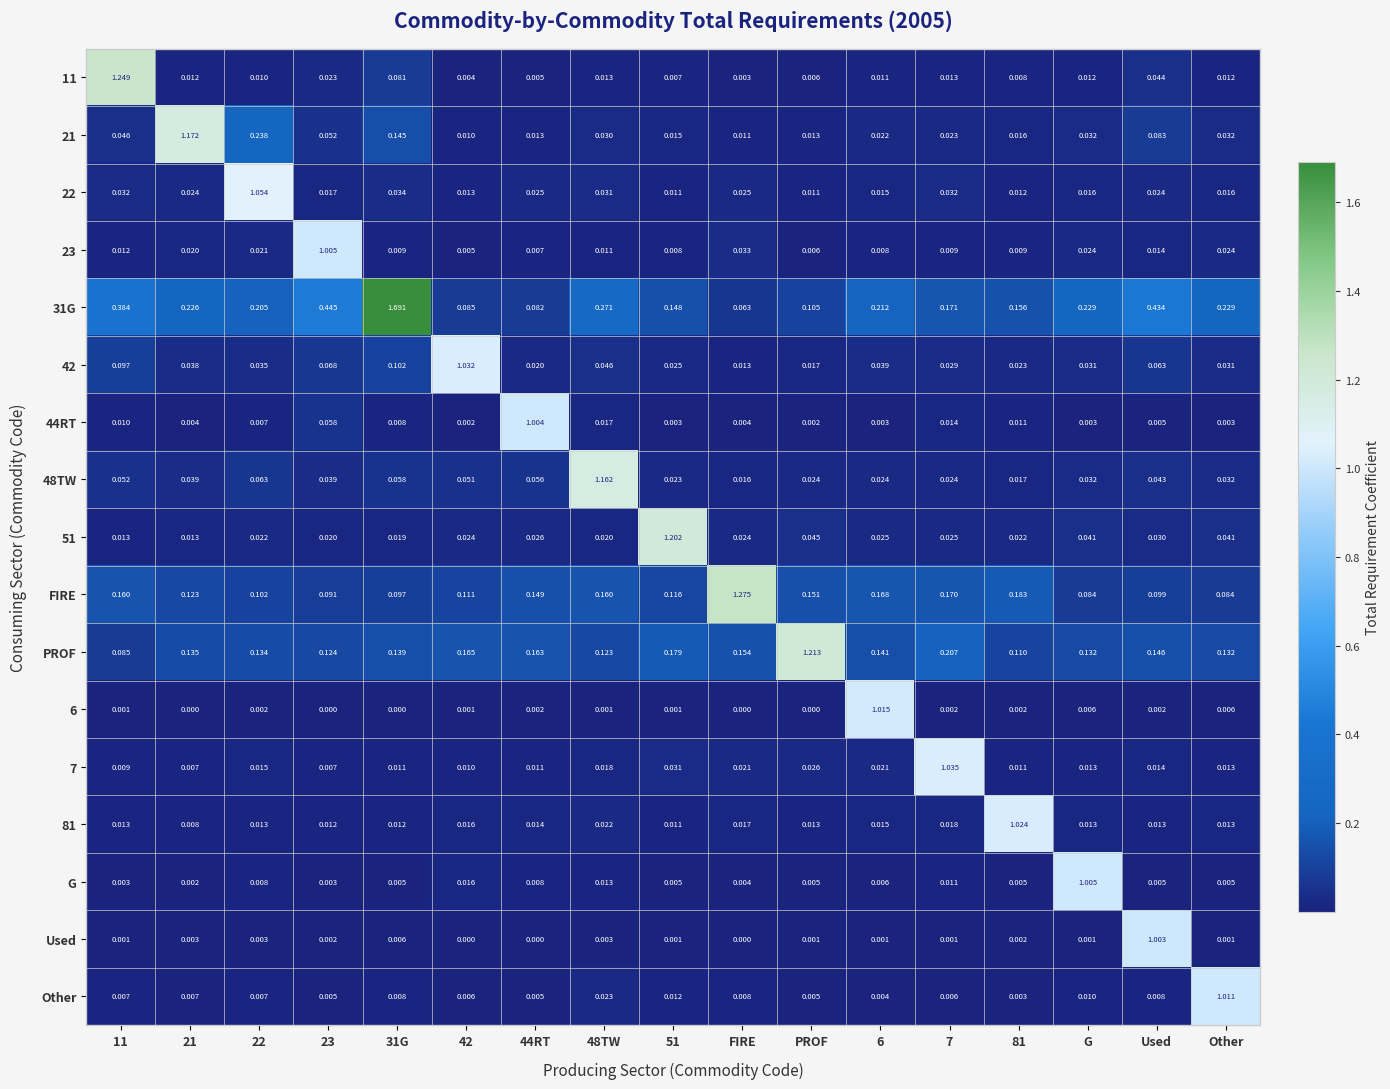

How many categories are shown in the chart?

17